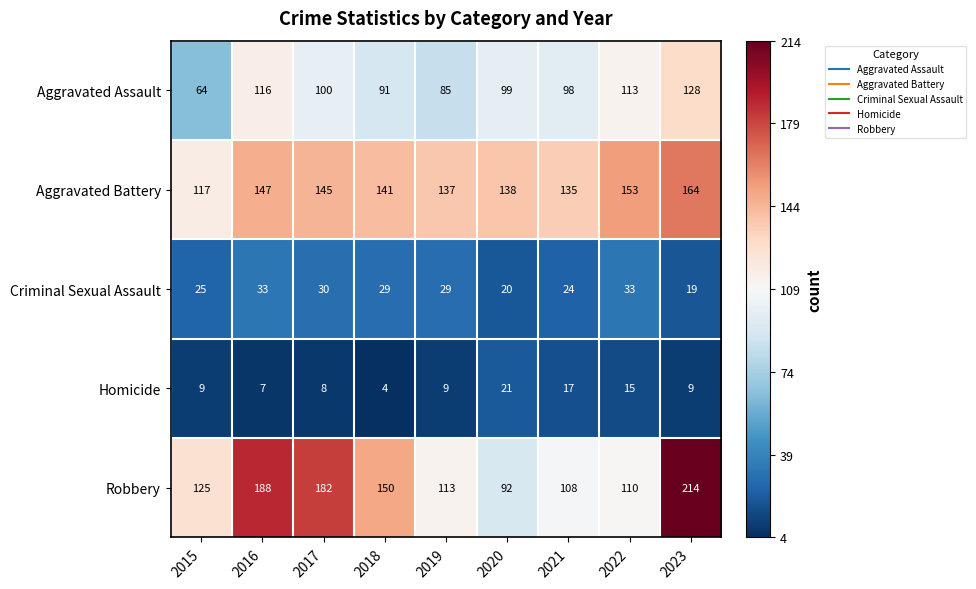

The Homicide series shows 9 at 2015. True or false?

True